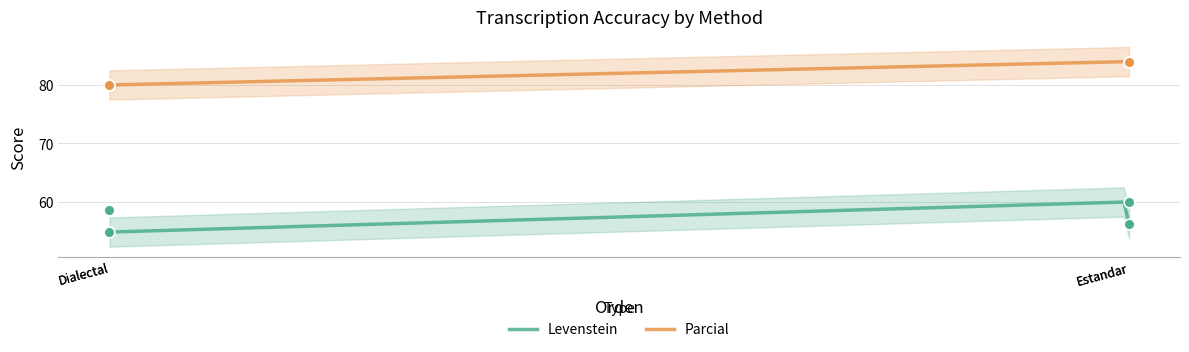

True or false: Parcial and Levenstein cross at least once.

False